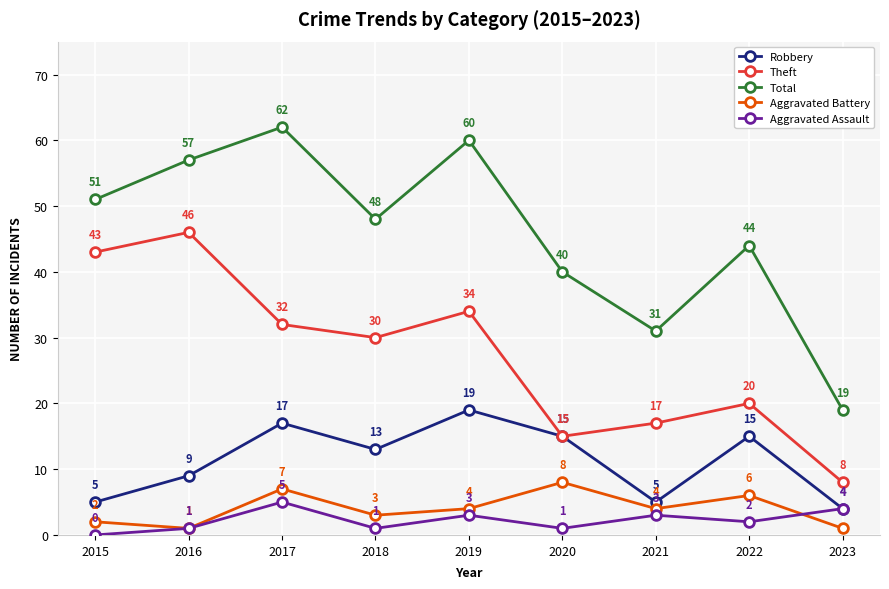

True or false: Robbery and Total cross at least once.

False